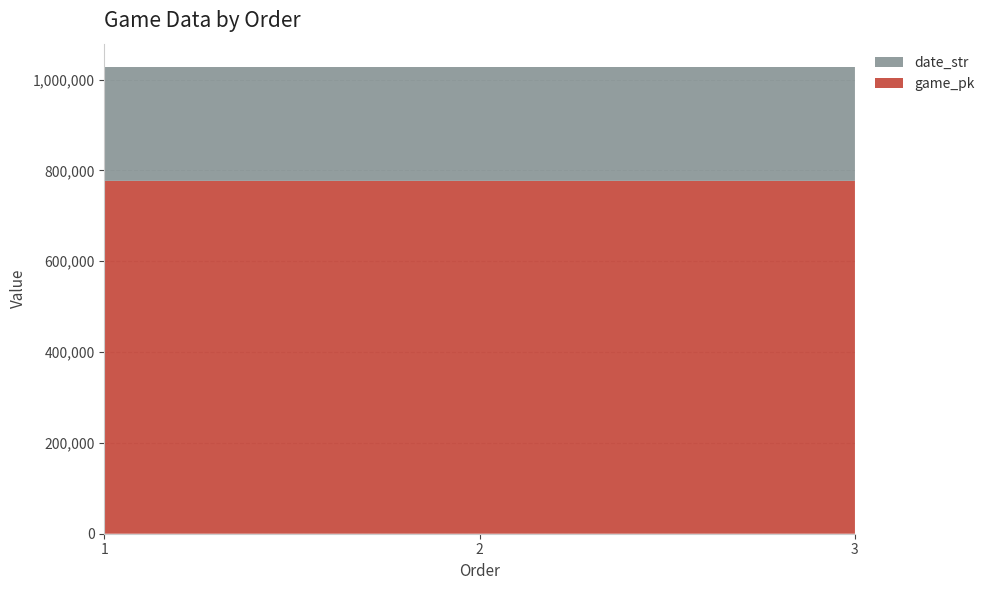

Reading left to right, extract all data points from this chart.

game_pk: 1=776989	2=776994	3=777017
date_str: 1=250727	2=250726	3=250725